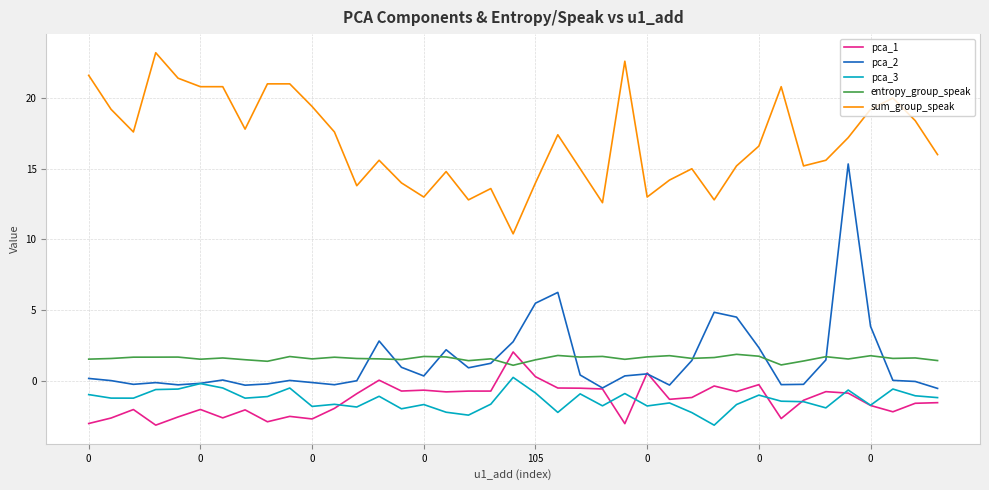

Count the number of data series in this chart.

5